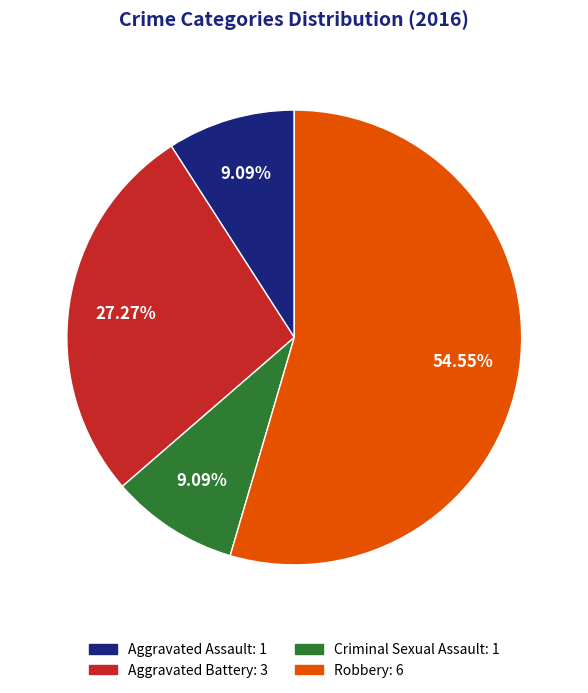

Do Robbery and Criminal Sexual Assault together represent more than half of the pie?

Yes